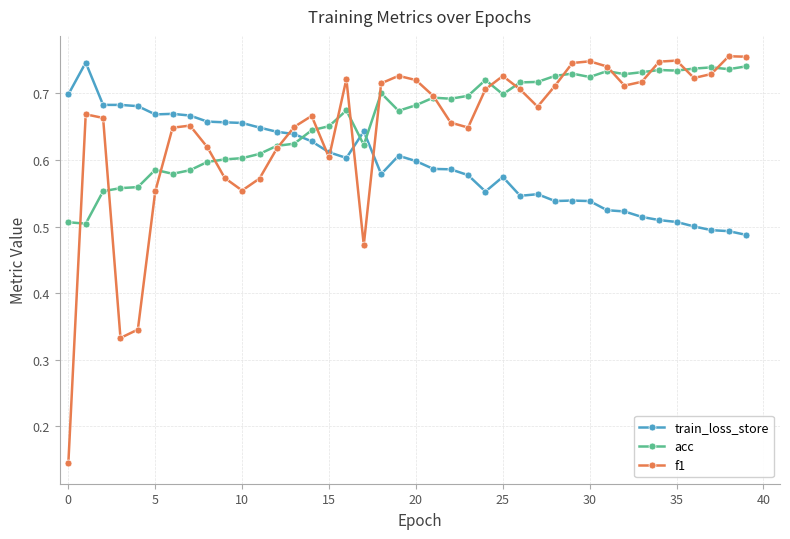

At how many categories does at least one series exceed 0?

40